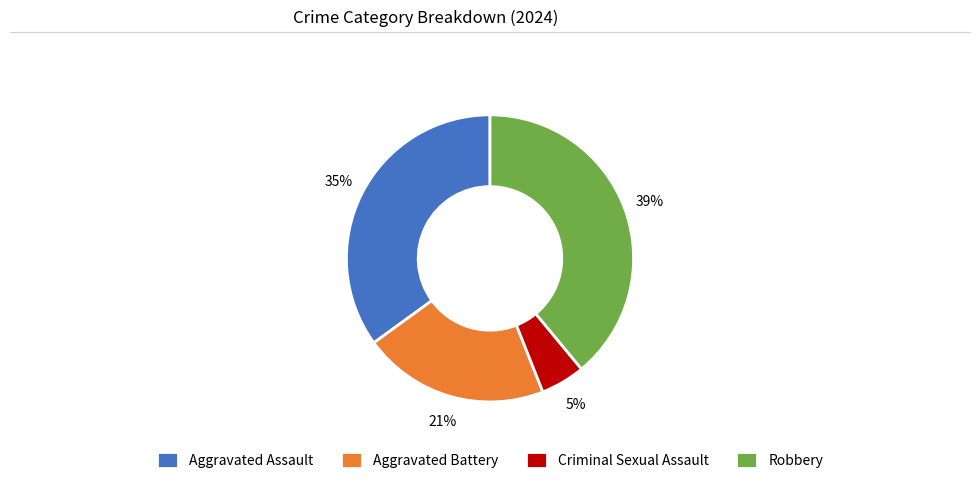

Does Aggravated Assault represent more than half of the total?

No